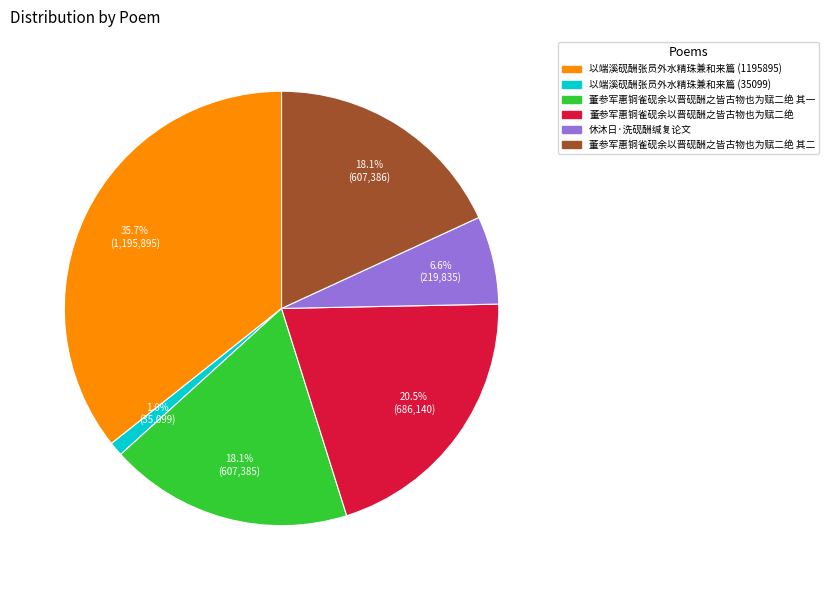

Is there a majority slice in this chart?

No